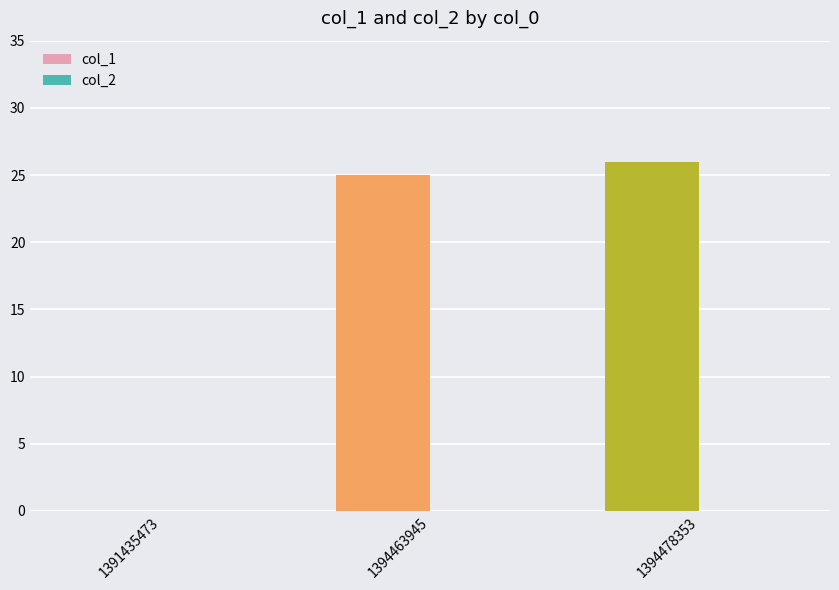

Read the value at 1394478353, to the nearest 5.

25